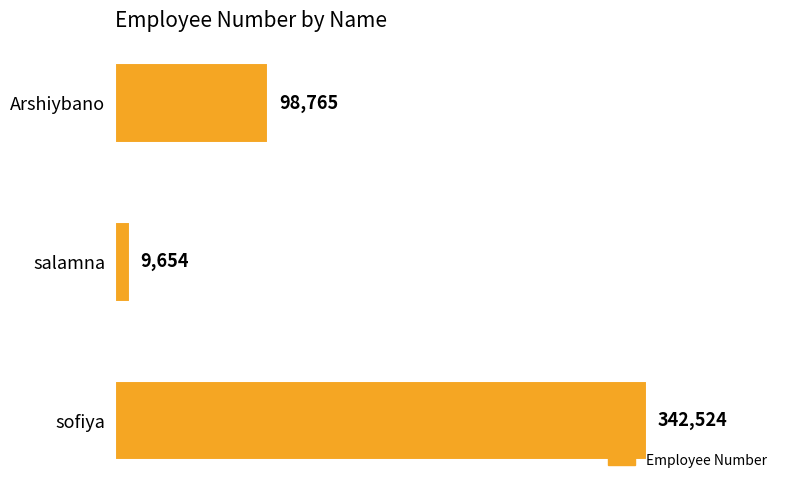

Count the values in the range 9654 to 342524.

3